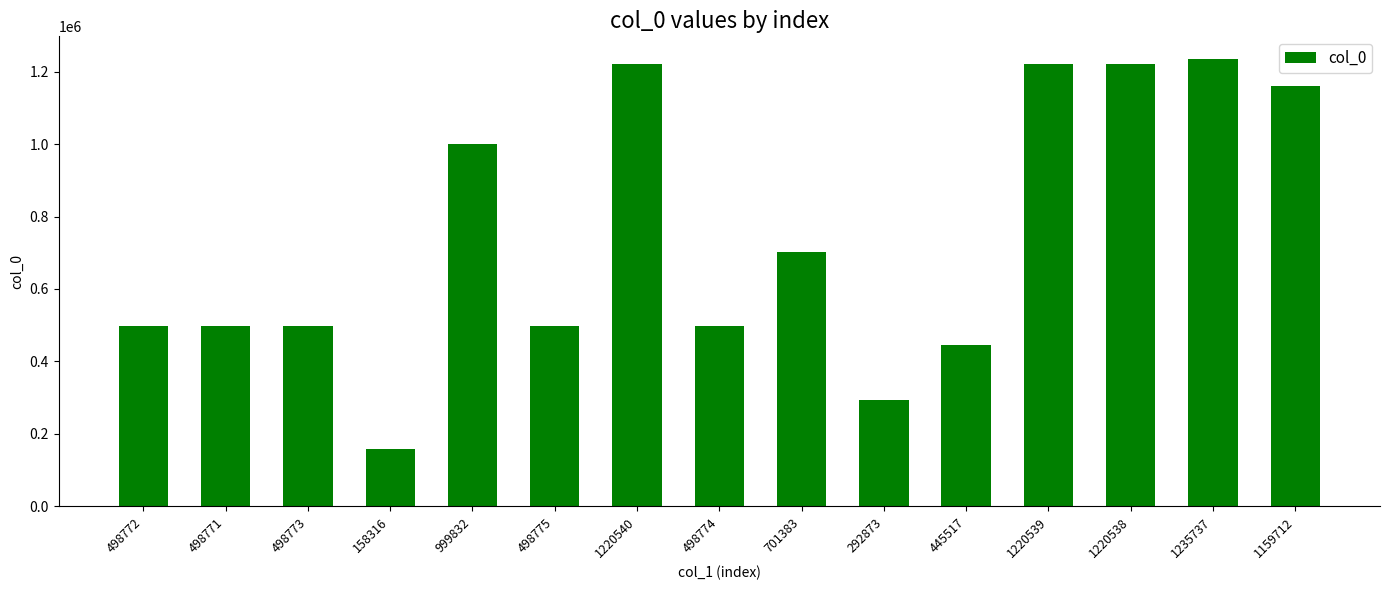

Where is the data nearest to the value 697026?

701383